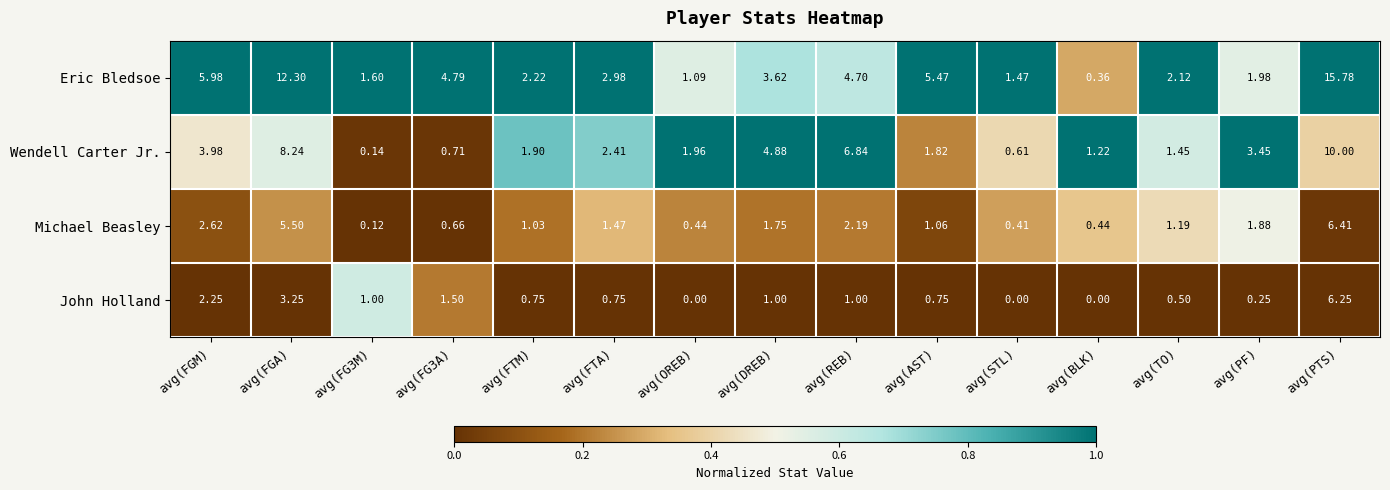

Rank the series by their maximum value, from highest to lowest.

Eric Bledsoe, Wendell Carter Jr., Michael Beasley, John Holland